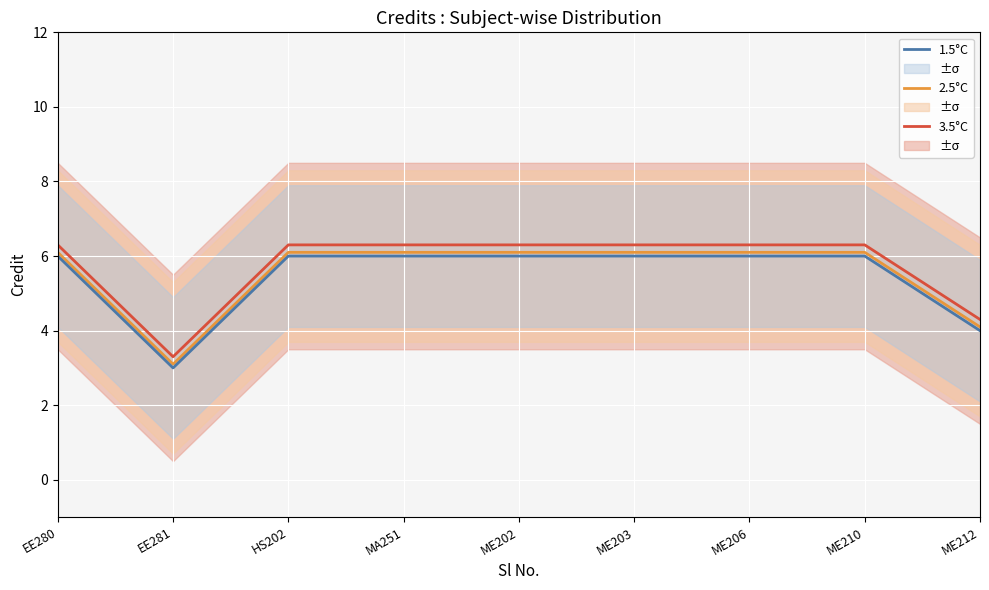

True or false: 2.5°C has a value of 8.2 at HS202.

False